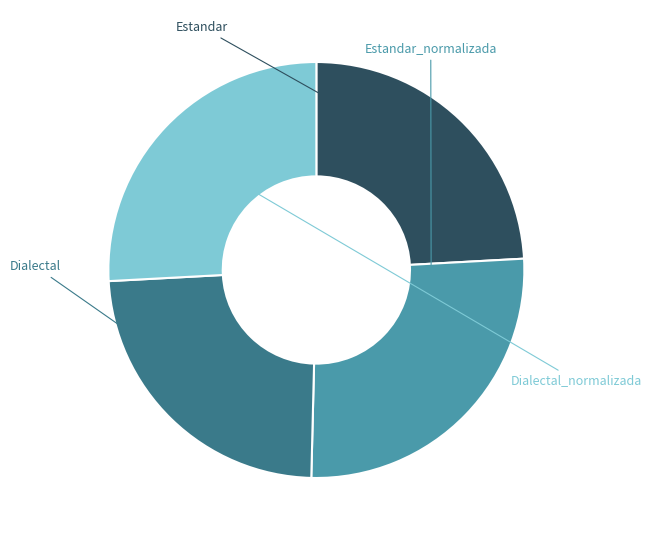

Count the number of slices in the pie.

4